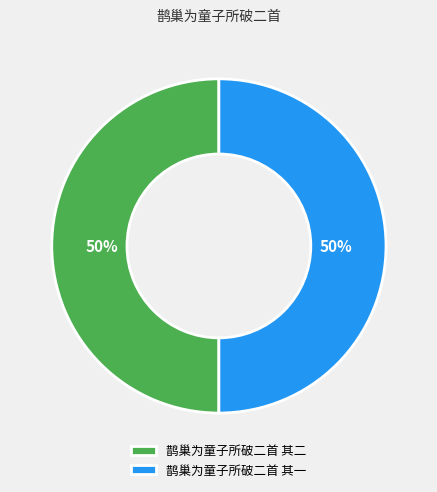

To the nearest percent, what is the average slice percentage?

50%